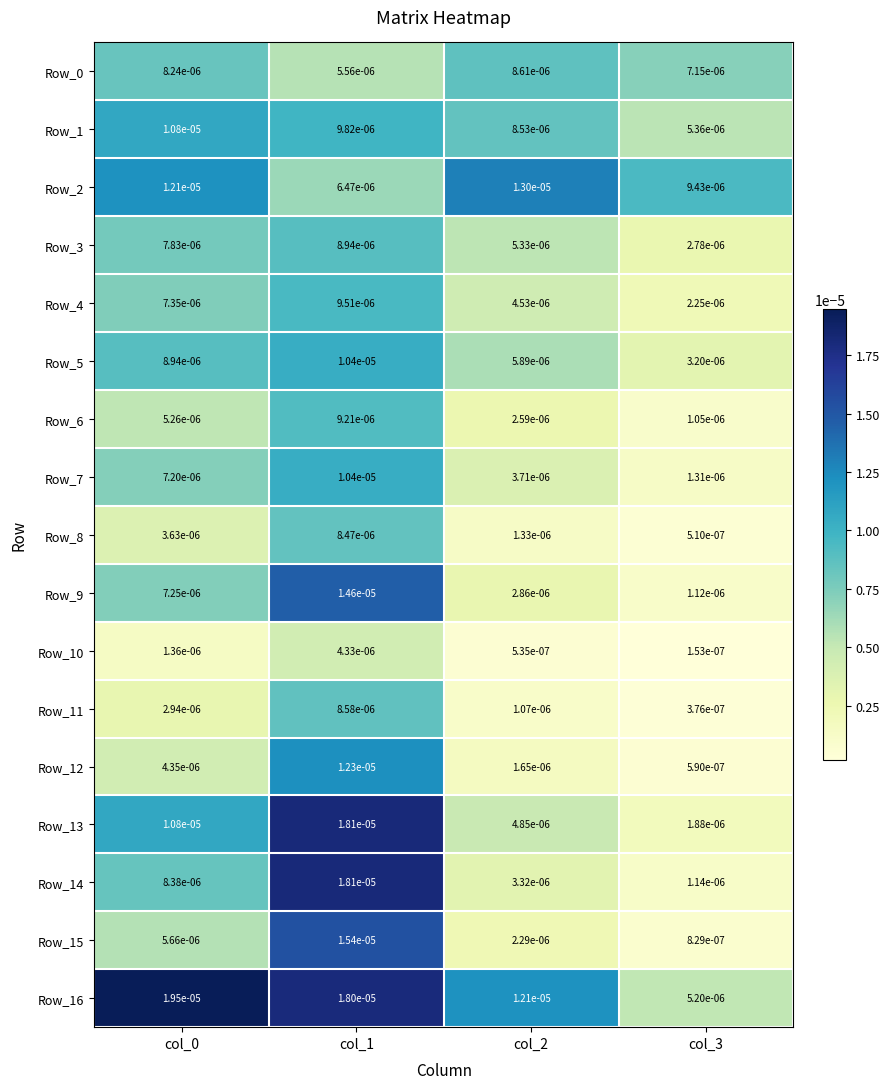

Is the value of Row_14 at col_3 greater than the value of Row_13 at col_1?

No